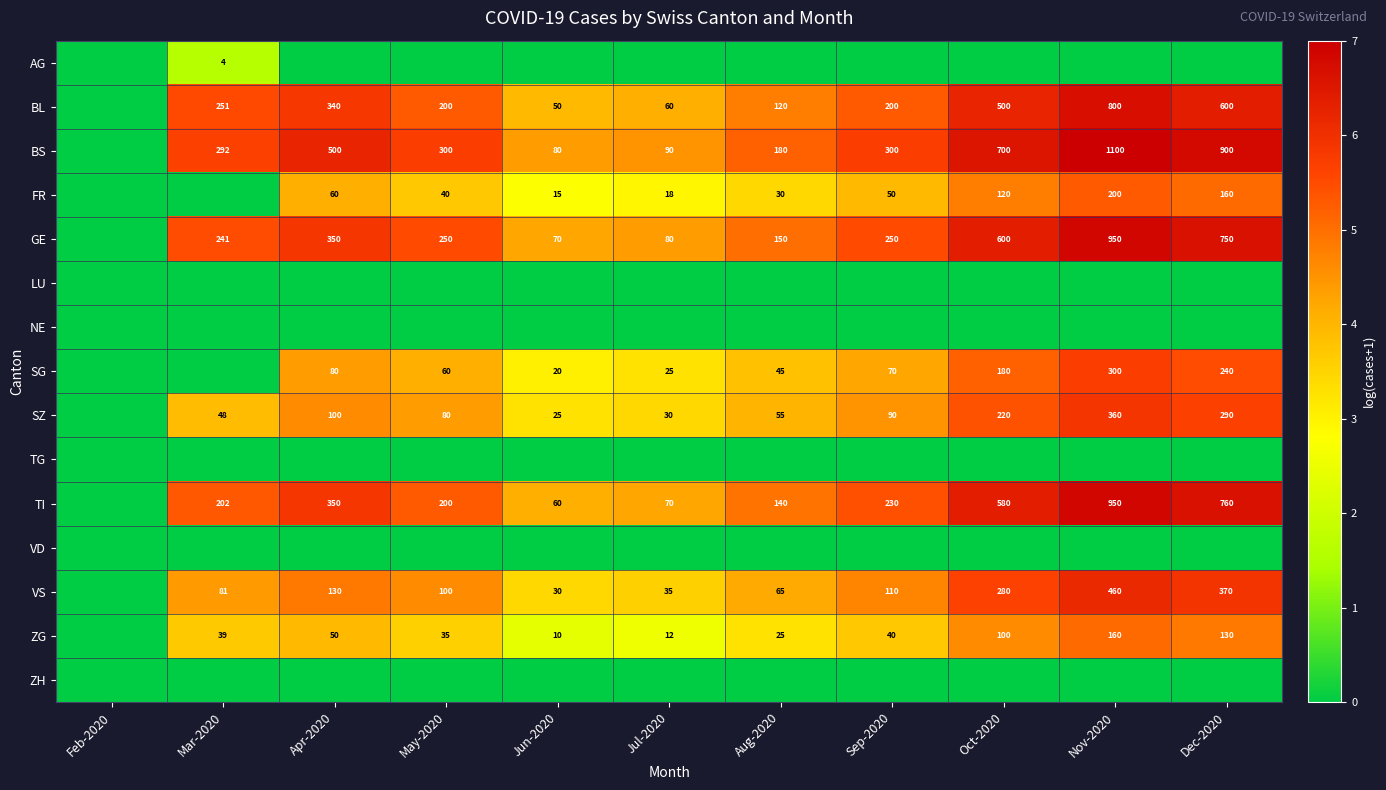

Is it true that BS equals 593 at Dec-2020?

False